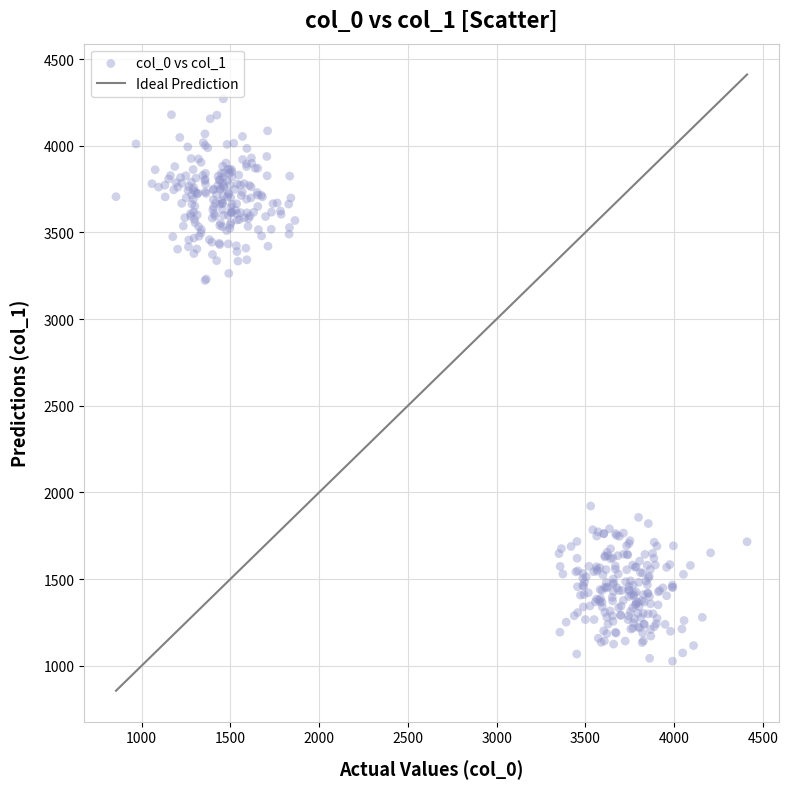

What is the range of Y values (max minus min)?

3244.3